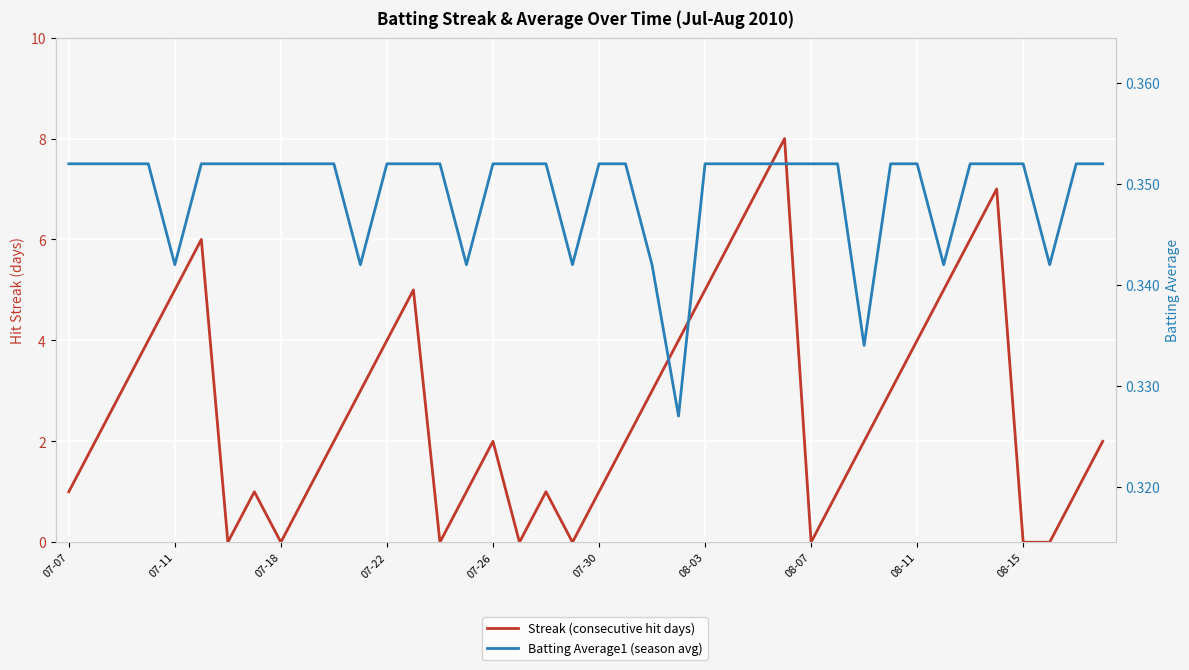

Is this an area chart (filled region under the line)?

No